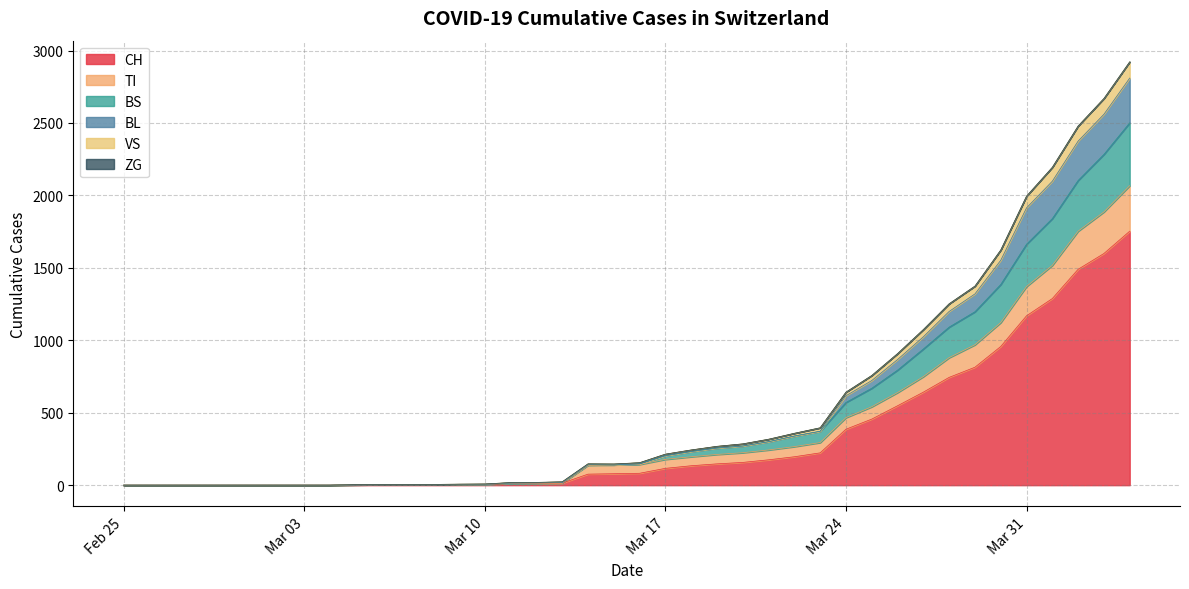

What is the approximate value of BL at 2020-03-20?

20